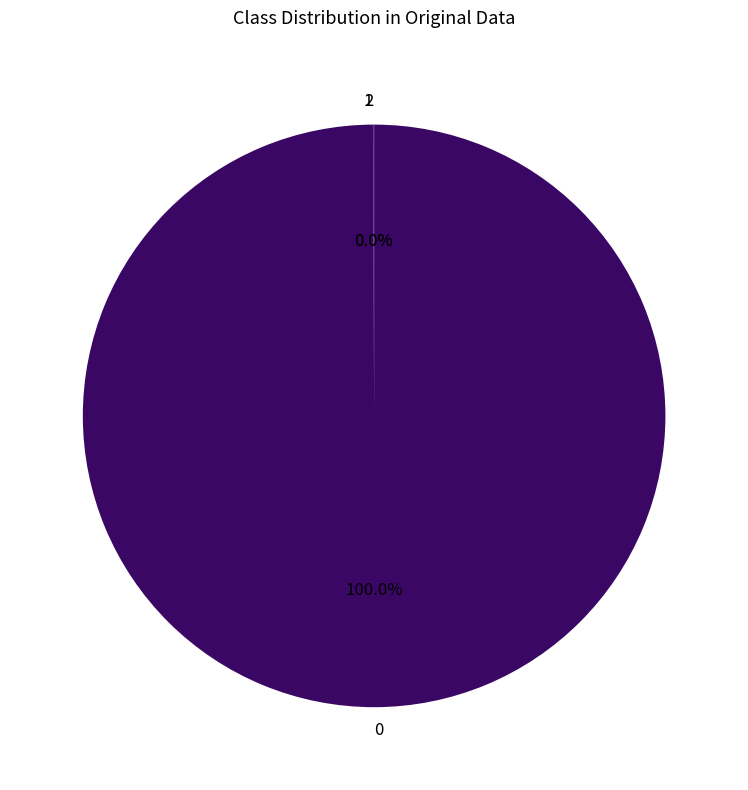

Is there any slice that represents more than half of the pie?

Yes